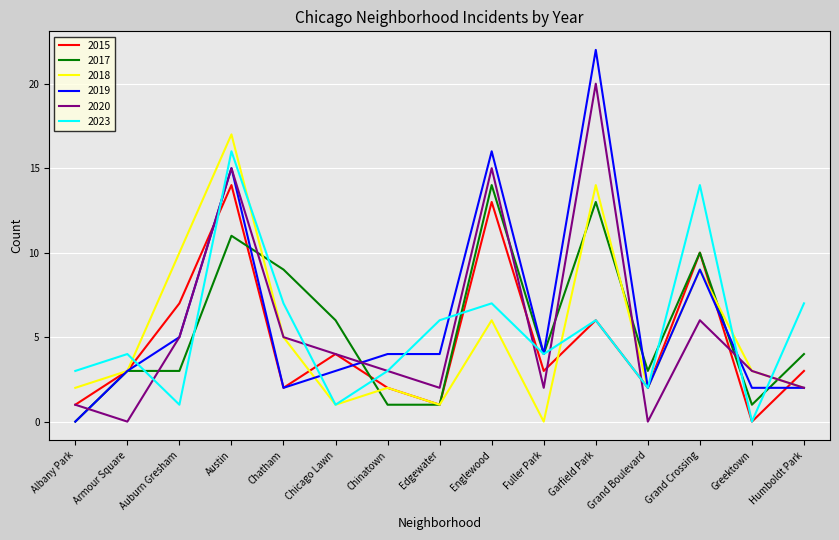

Is the value of 2023 at Englewood greater than the value of 2020 at Chatham?

Yes